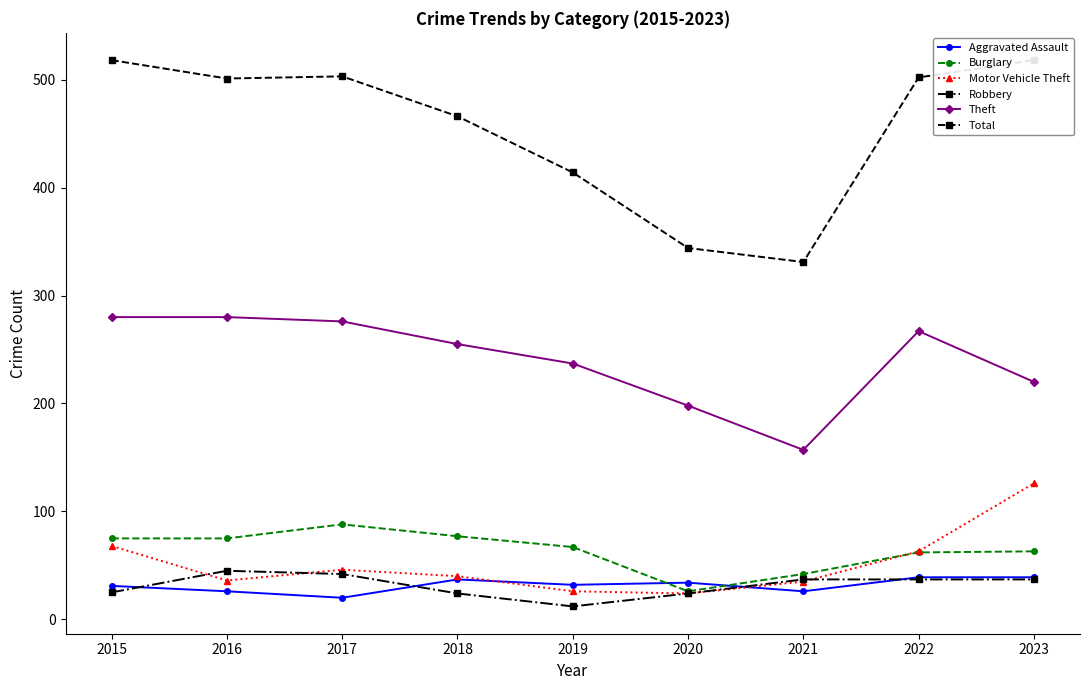

Where does the Robbery series first go above 37?

2016